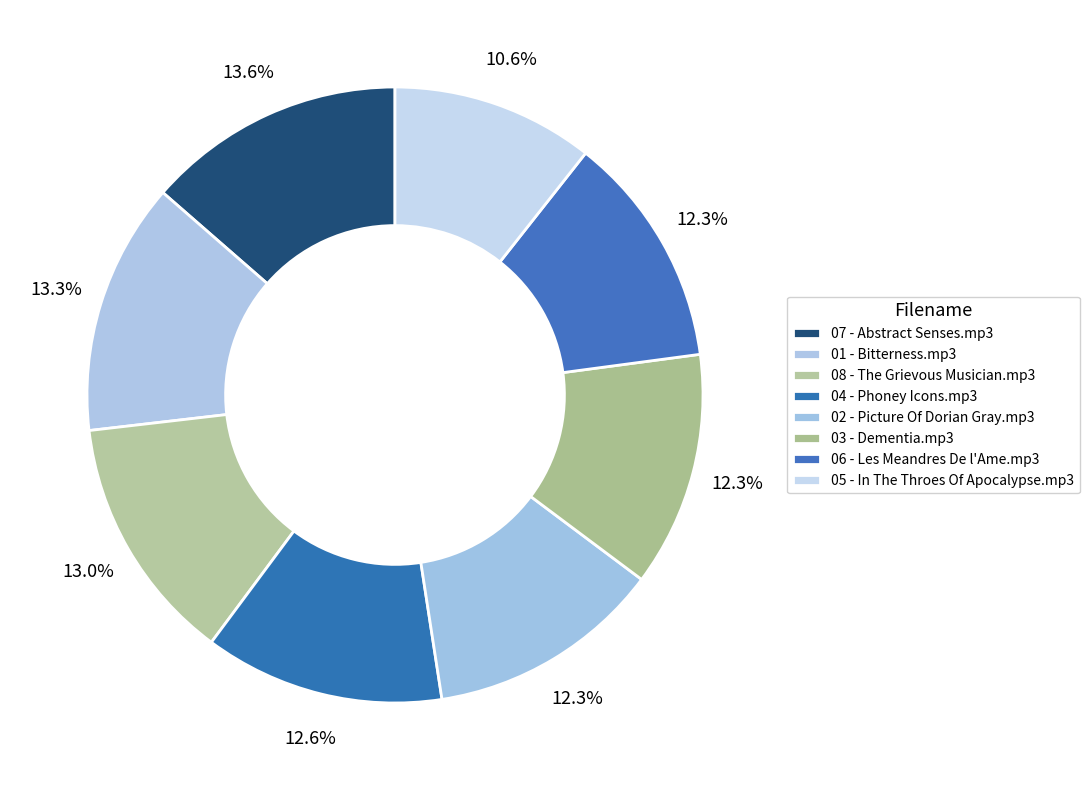

Count the number of slices in the pie.

8